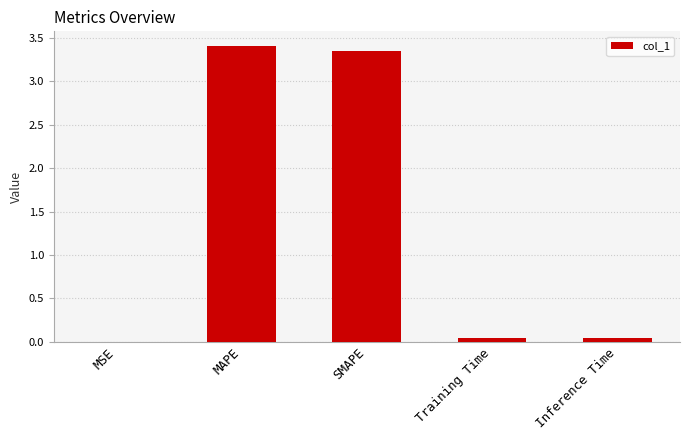

Is it true that the value at MAPE is 4.5?

False